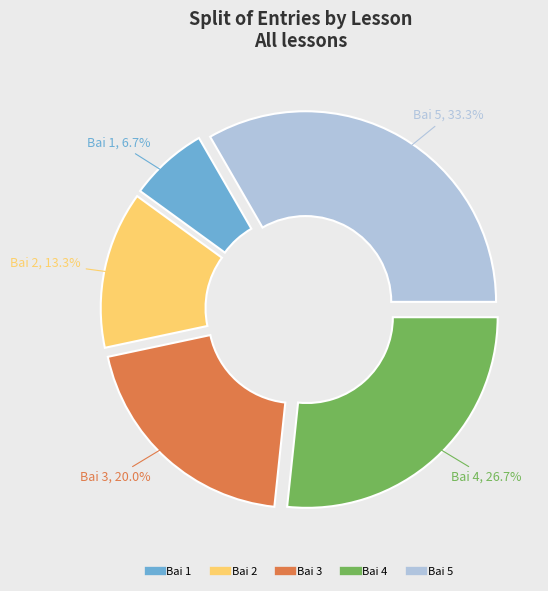

Does Bai 5 account for over 50% of the chart?

No